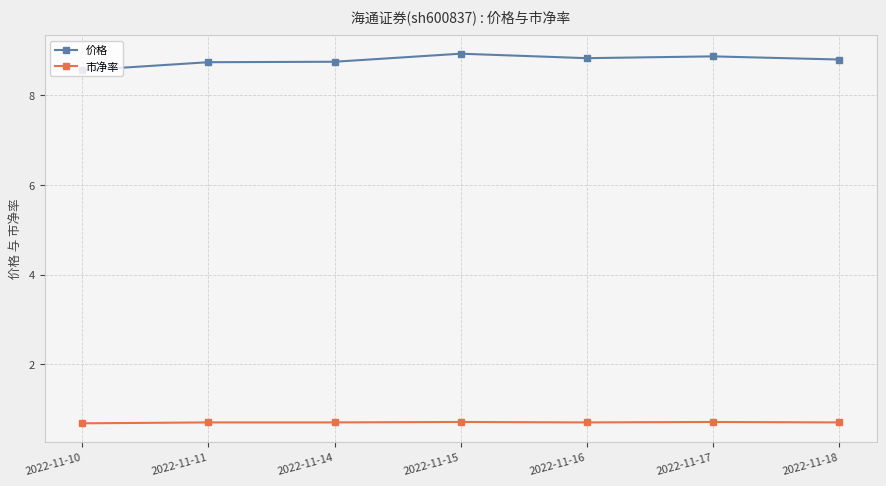

In 价格, how many points are lower than both neighbors (excluding endpoints)?

1